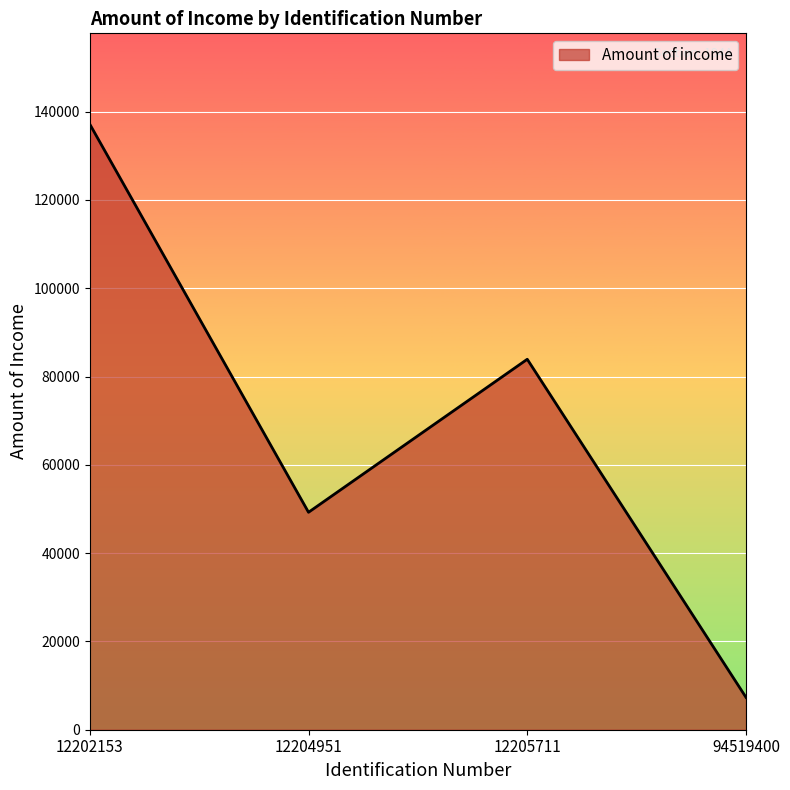

Which label corresponds to the largest value in the chart?

12202153